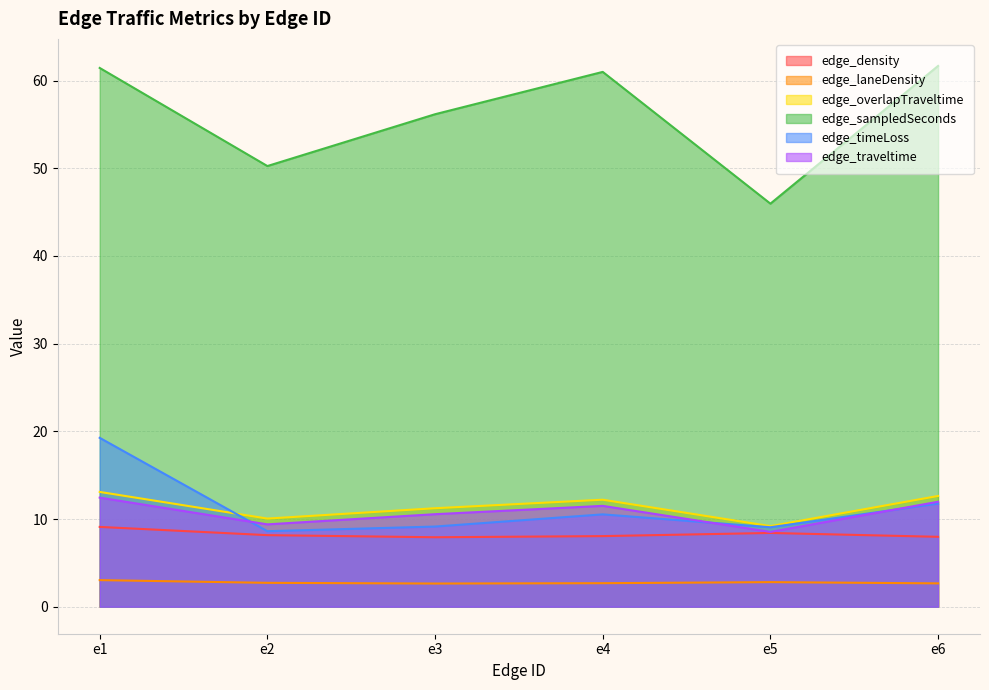

True or false: edge_overlapTraveltime and edge_density cross at least once.

False